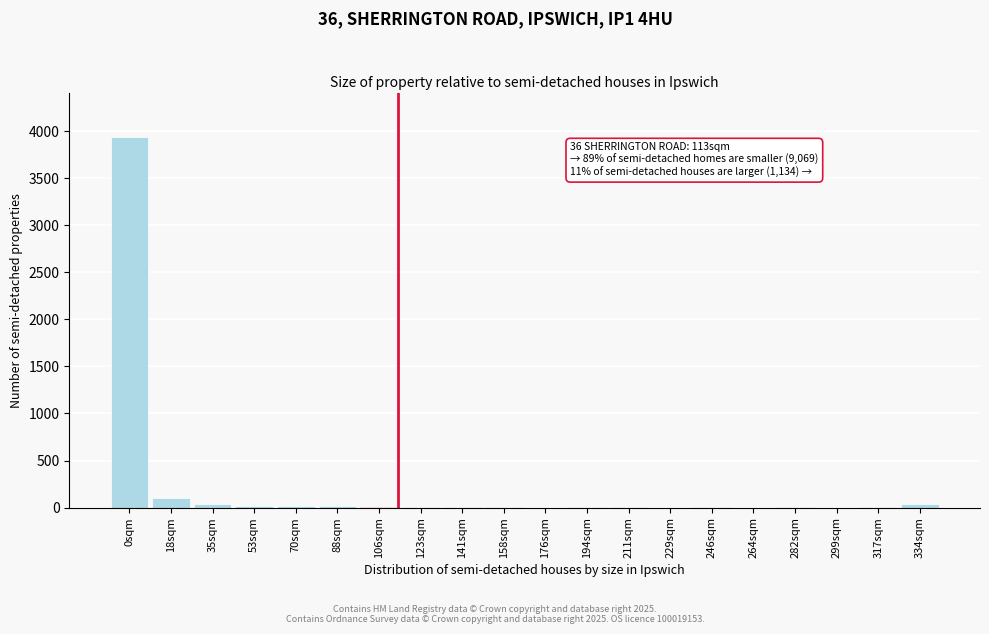

The chart shows a value of 41 at 334sqm. True or false?

True